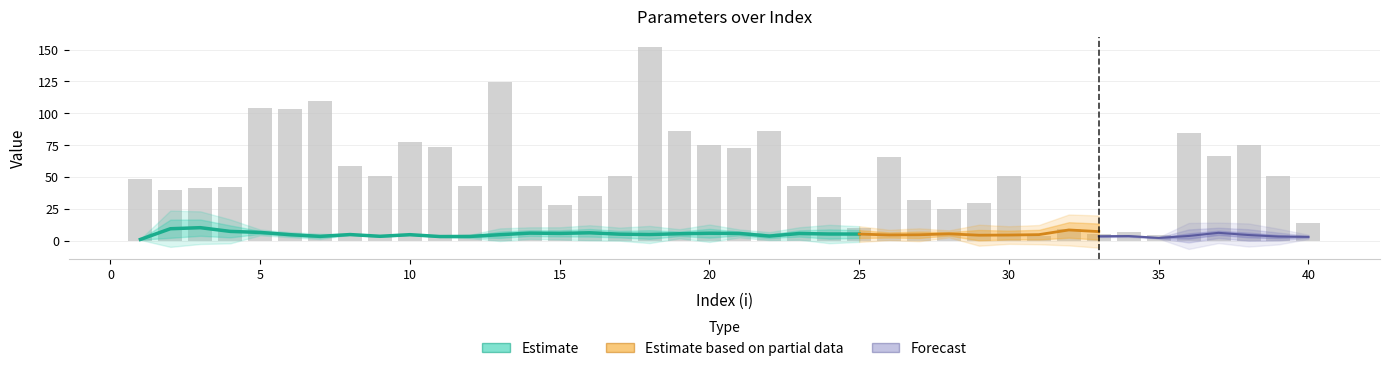

How many data points does each series have?

40